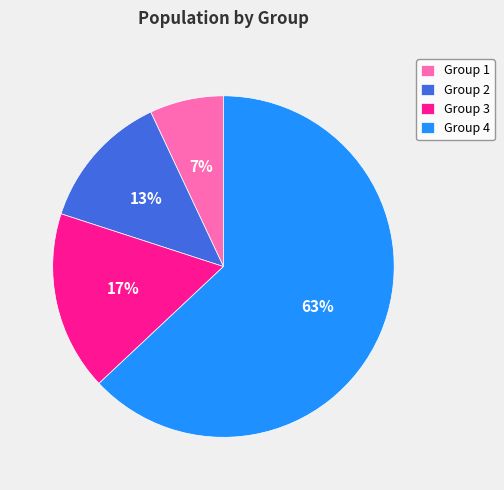

To the nearest percent, what is the average slice percentage?

25%